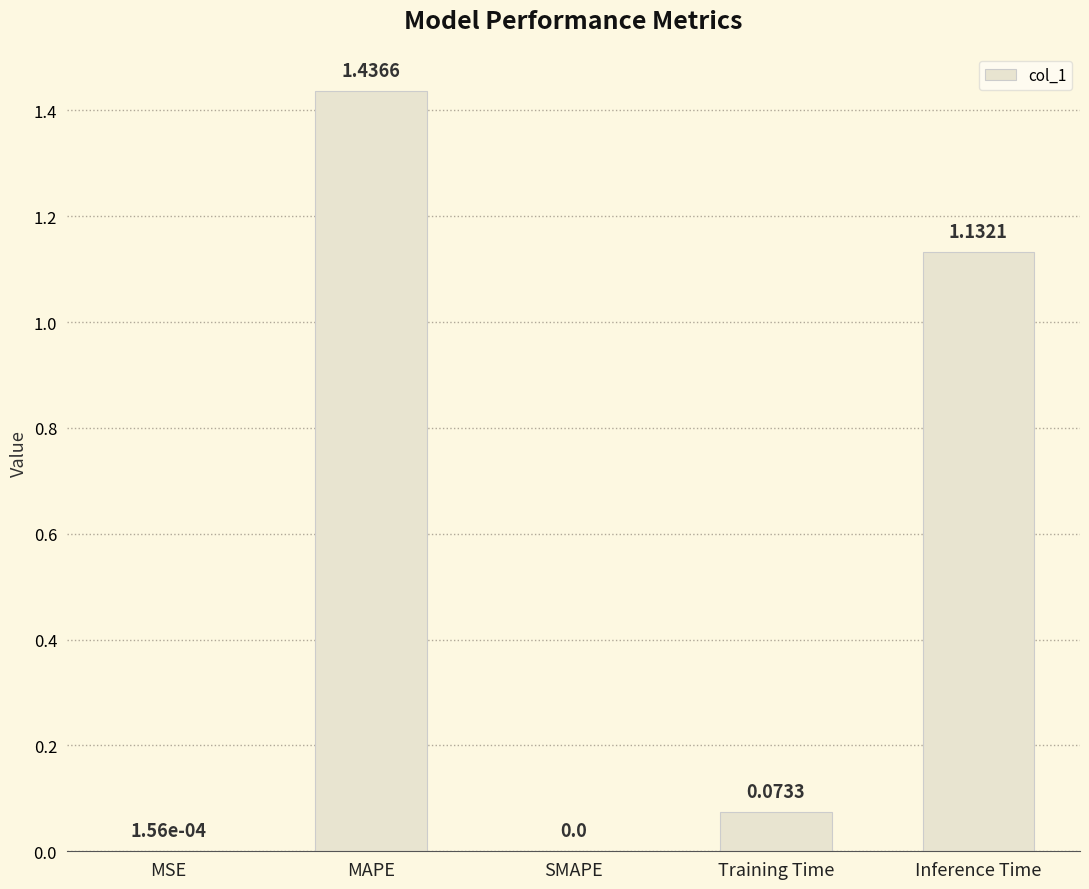

What is the sum of all values?

2.6